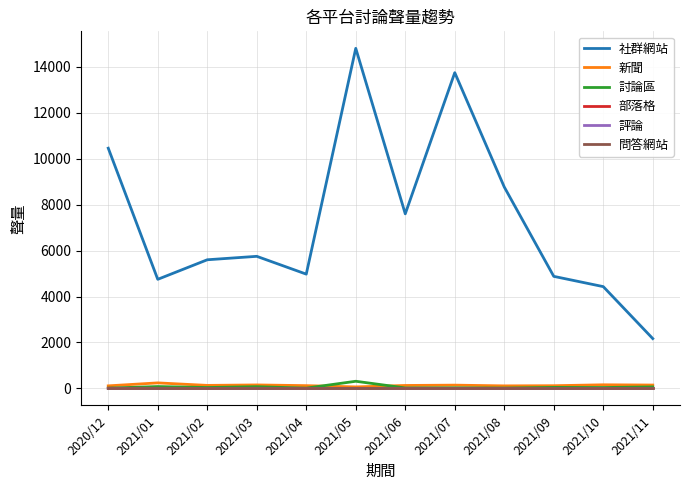

Which series has the largest range (max minus min)?

社群網站